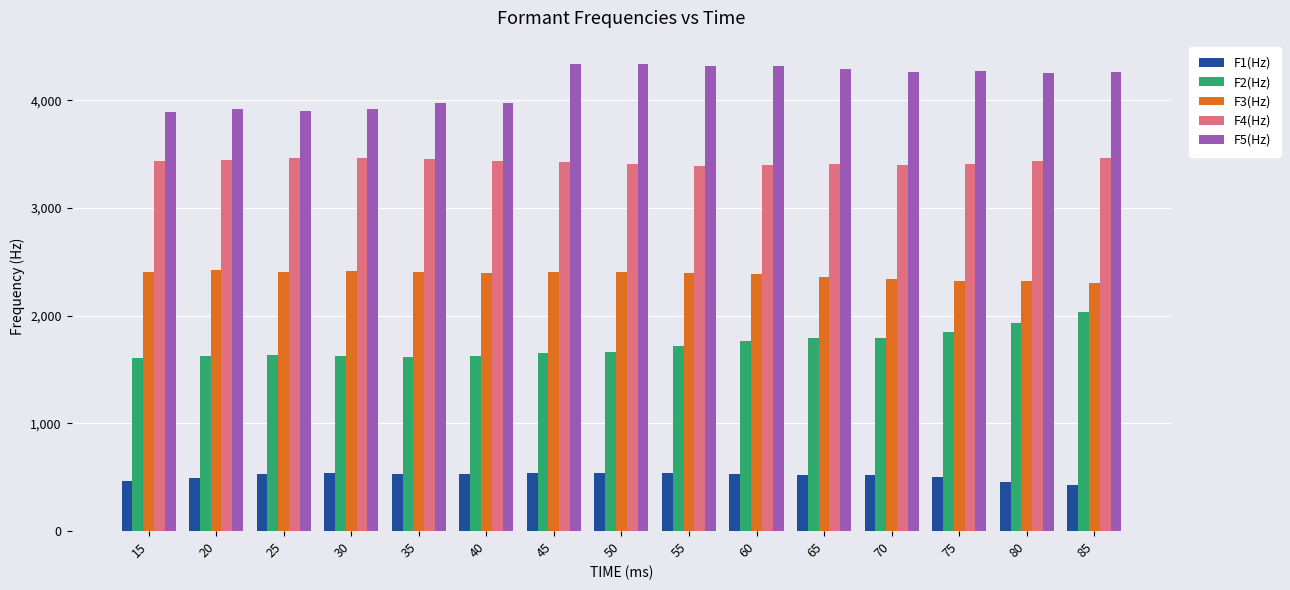

How many data points does each series have?

15